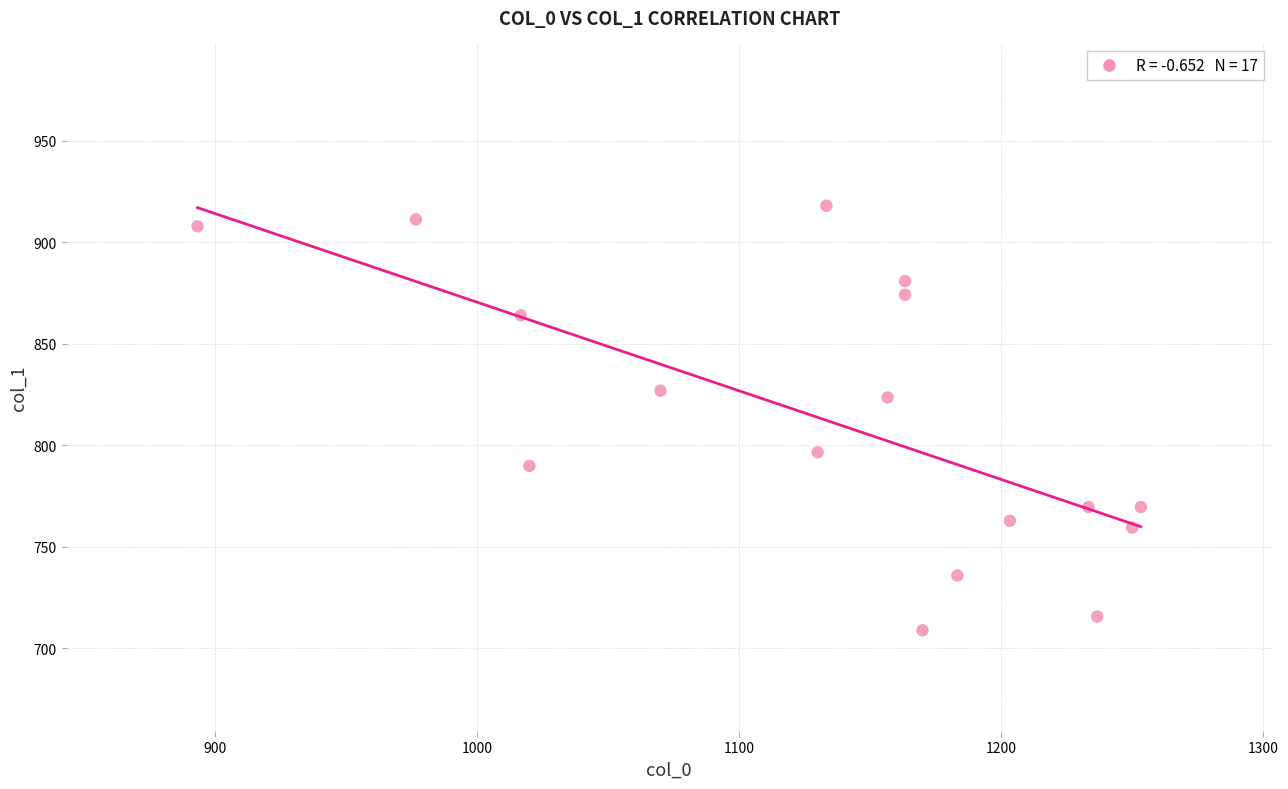

What is the range of X values (max minus min)?

360.0